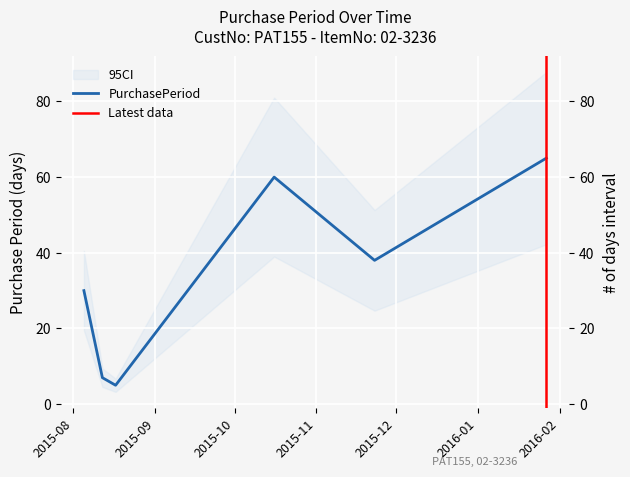

The chart shows a value of 38 at 2015-11-23. True or false?

True